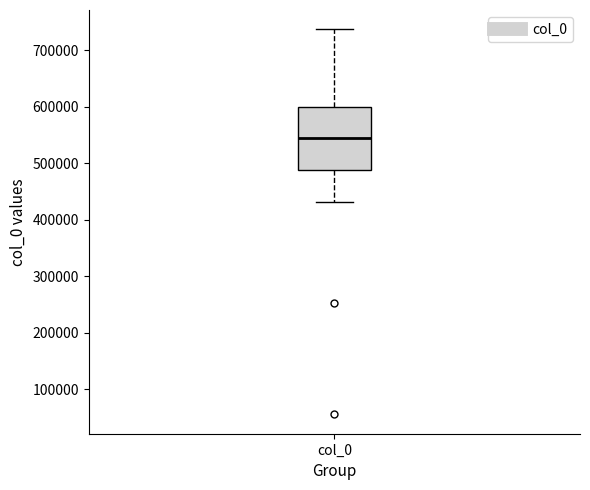

Where does the median line of the box for col_0 sit on the y-axis? The values are not printed on the chart, so give them approximately, as read against the axis.

540000